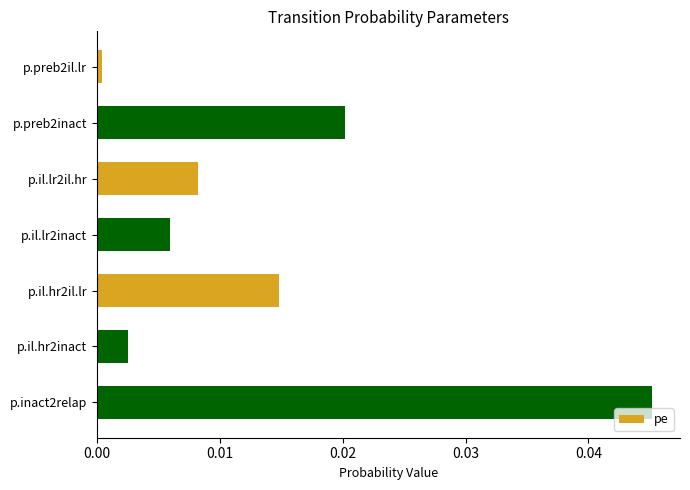

The value at p.il.lr2il.hr is 0.0. True or false?

True